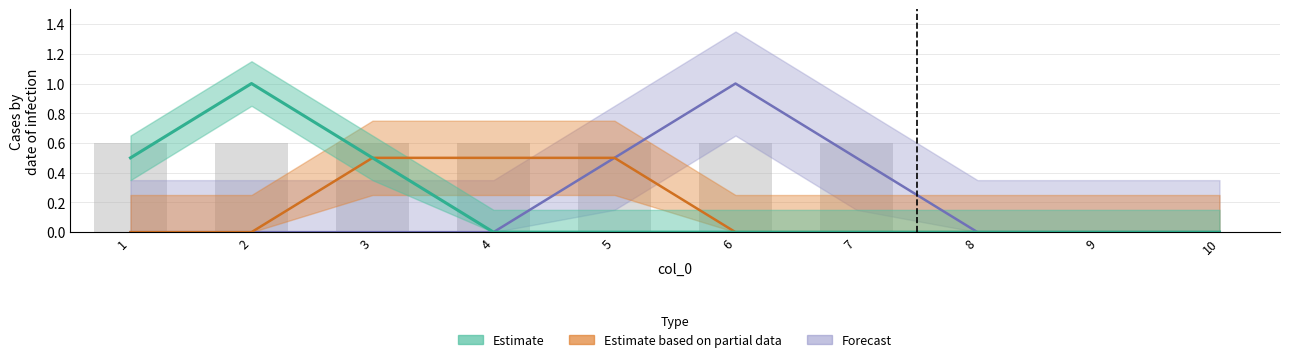

At which category is the sum across all series the highest?

2